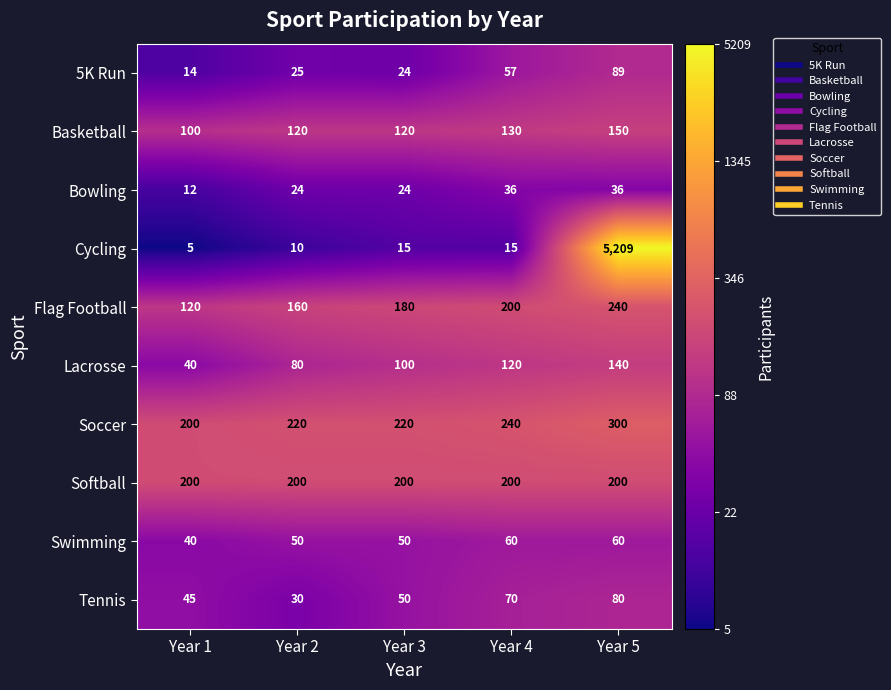

True or false: Lacrosse has a value of 40 at Year 1.

True